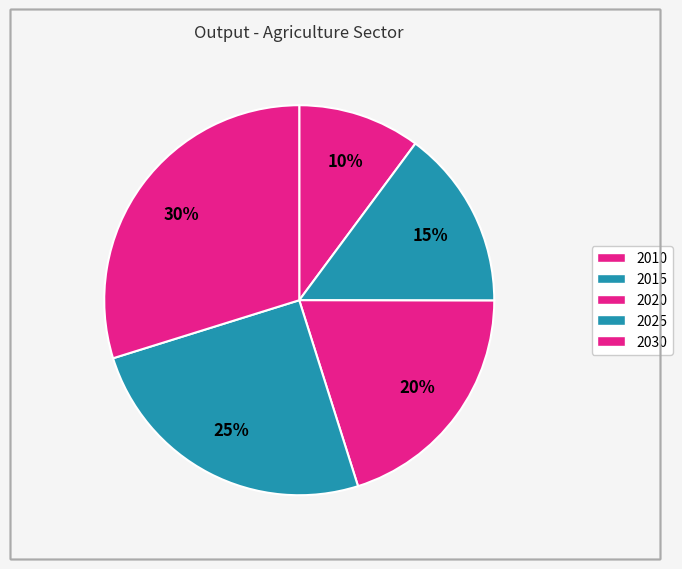

Combined, do 2010 and 2015 account for over 50%?

No